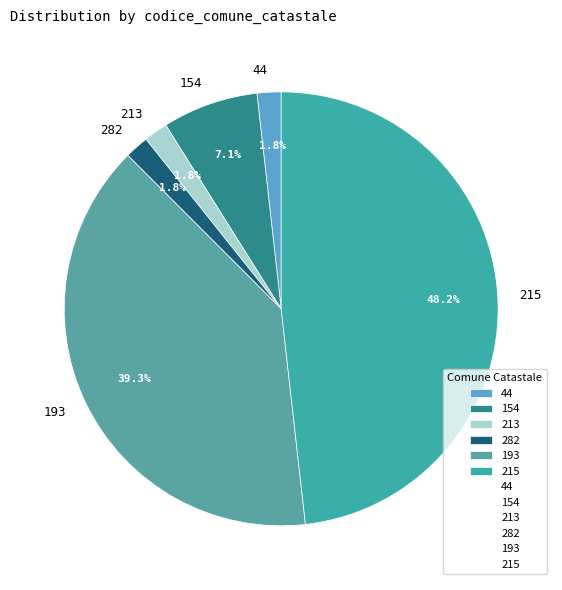

How many slices are in this pie chart?

6